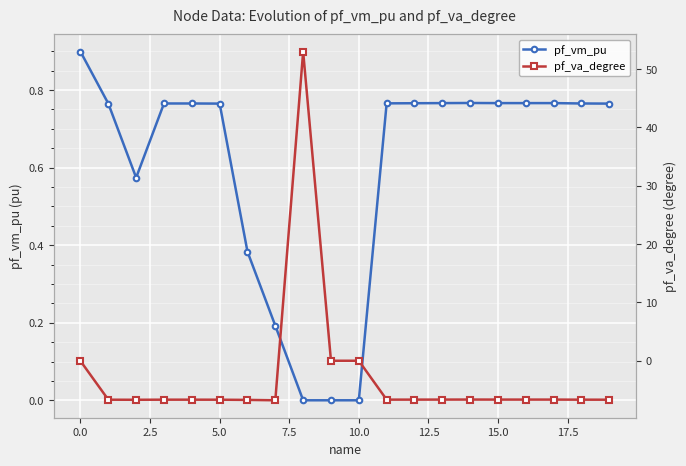

How many lines are shown in the chart?

2